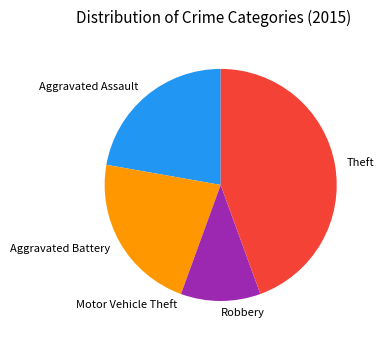

Is there any slice that represents more than half of the pie?

No